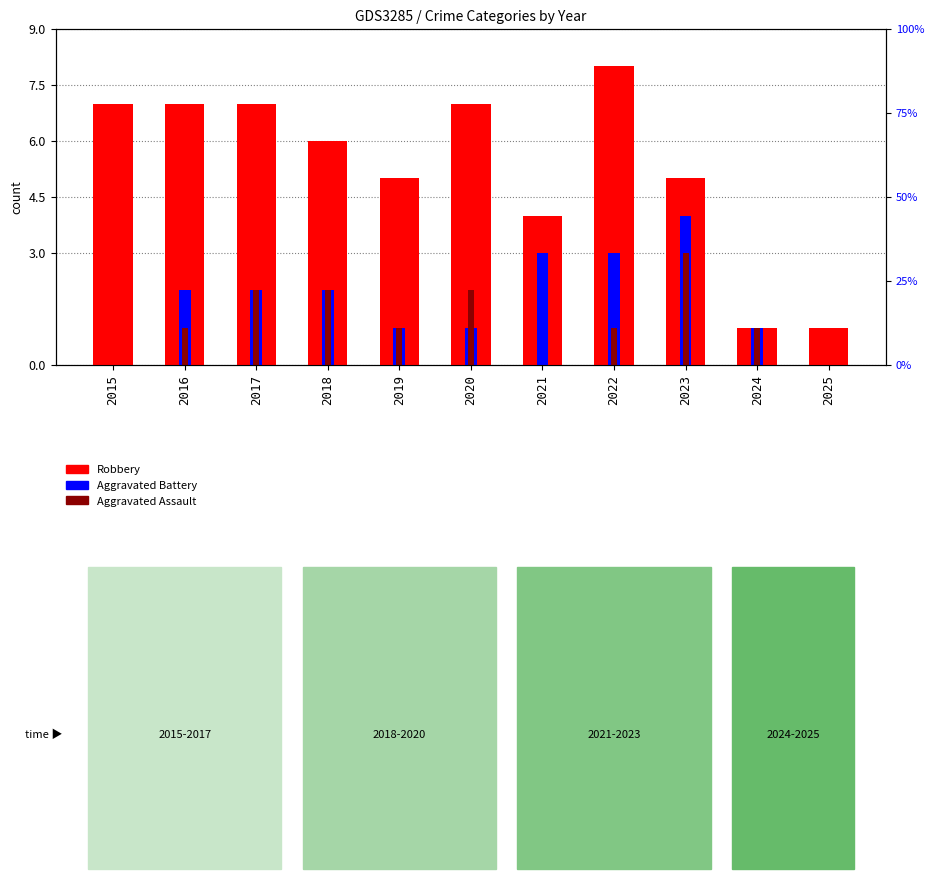

Which label corresponds to the largest value in the chart?

2022